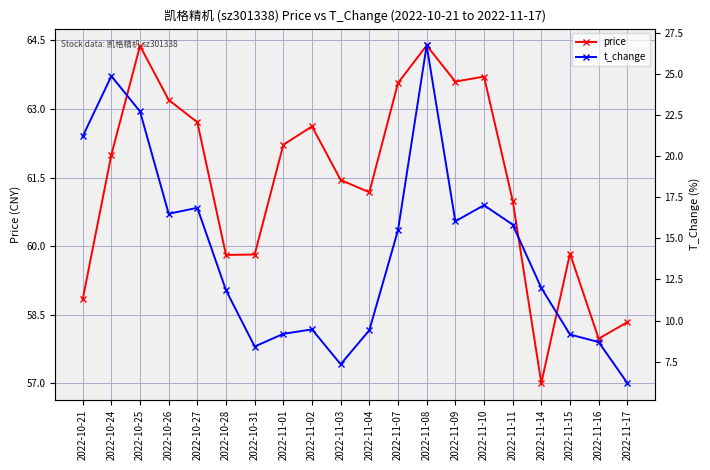

Which category has the lowest value in the price series?

2022-11-14